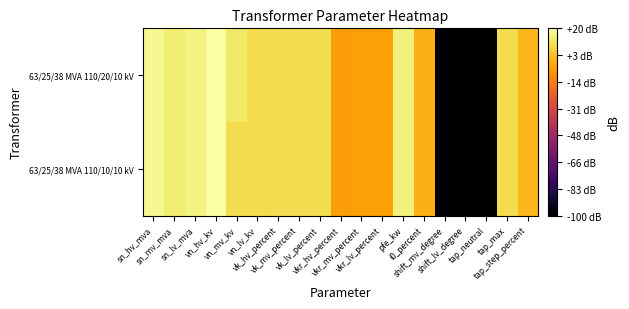

Which series has the widest spread of values?

63/25/38 MVA 110/20/10 kV